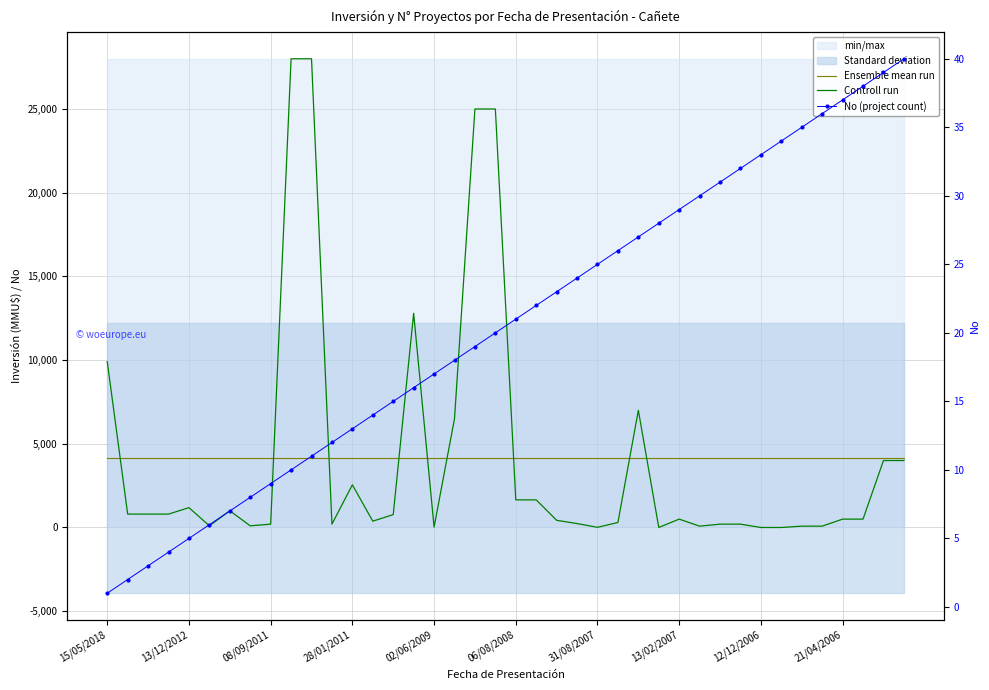

What are all the series names shown in the legend?

Ensemble mean run, Controll run, No (project count)